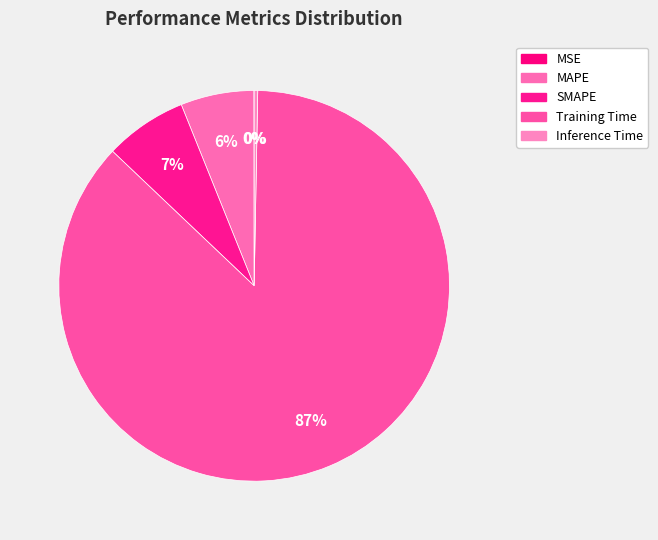

What percentage is the MAPE slice, to the nearest percent?

6%